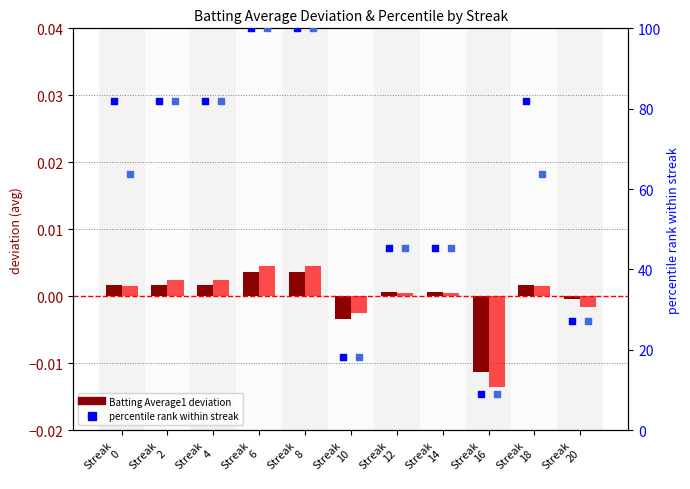

Which series reaches the maximum Y coordinate?

percentile rank (BA1)